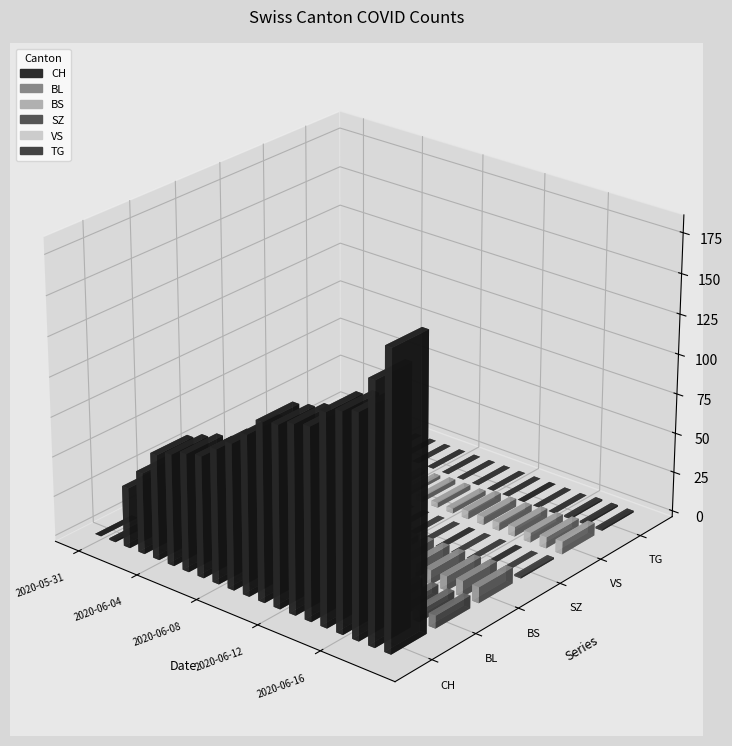

What is the highest value of the TG series?

1